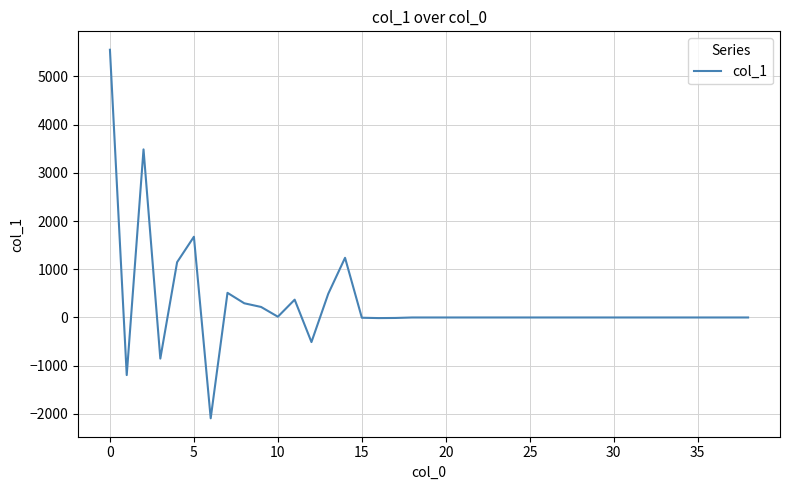

What is the difference between the maximum and minimum values?

7646.5